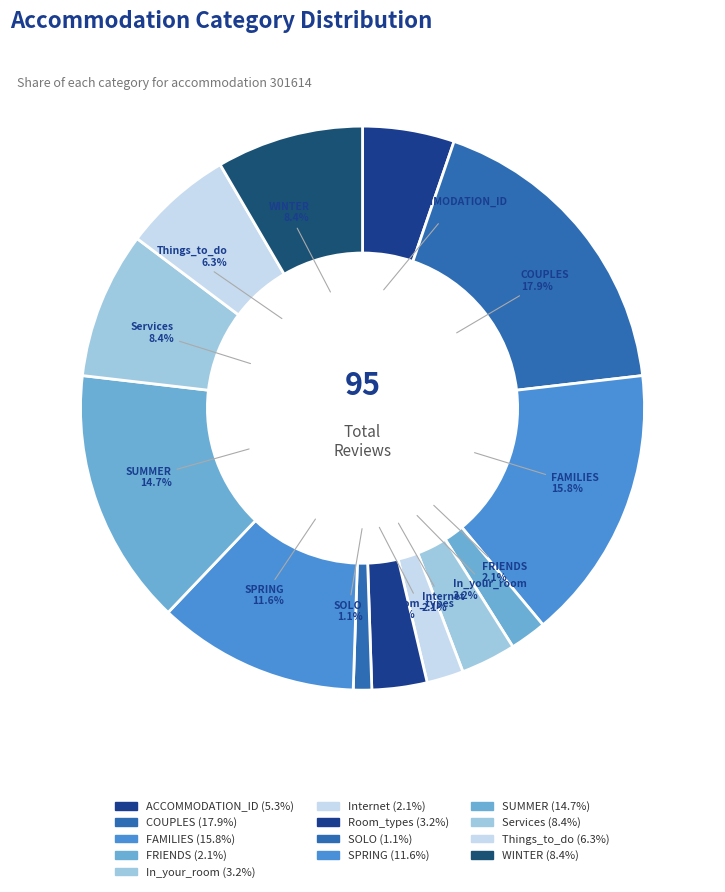

What percentage is NOT represented by ACCOMMODATION_ID?

94.7%